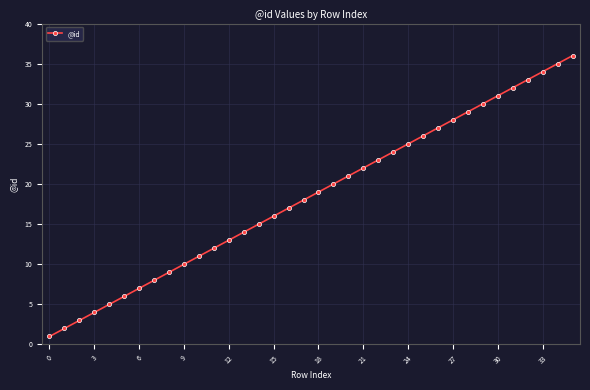

True or false: the data has more than 0 interior local peaks.

False